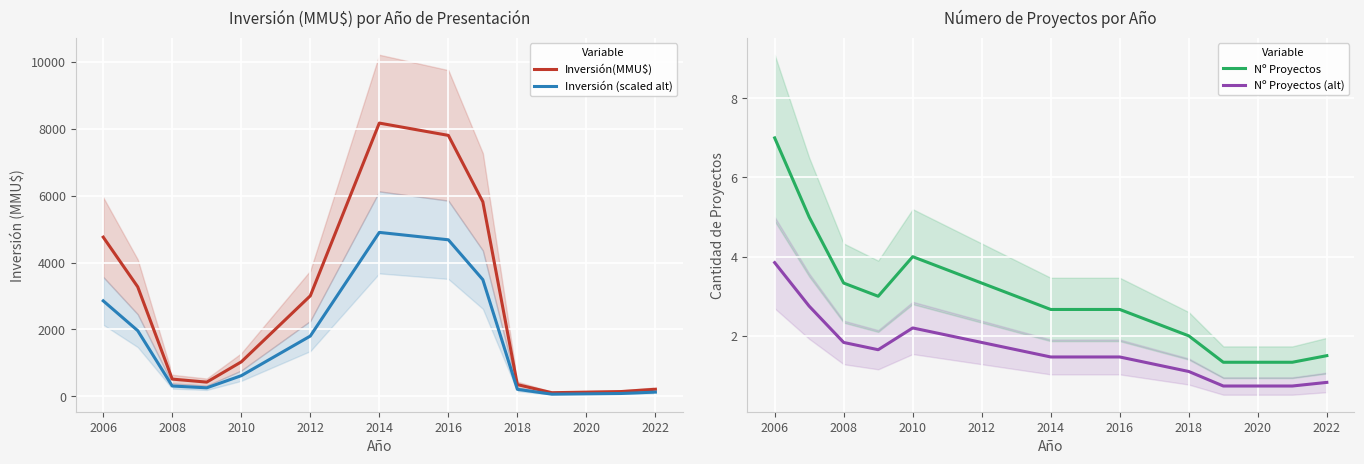

True or false: Nº Proyectos (alt) and Nº Proyectos cross at least once.

False